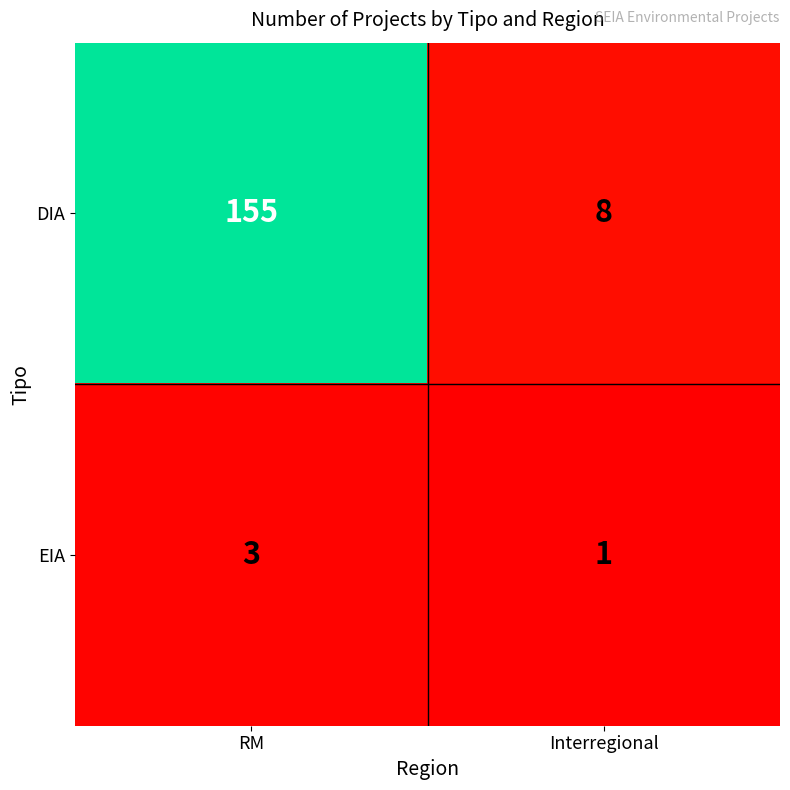

What is the maximum value shown in the chart?

155